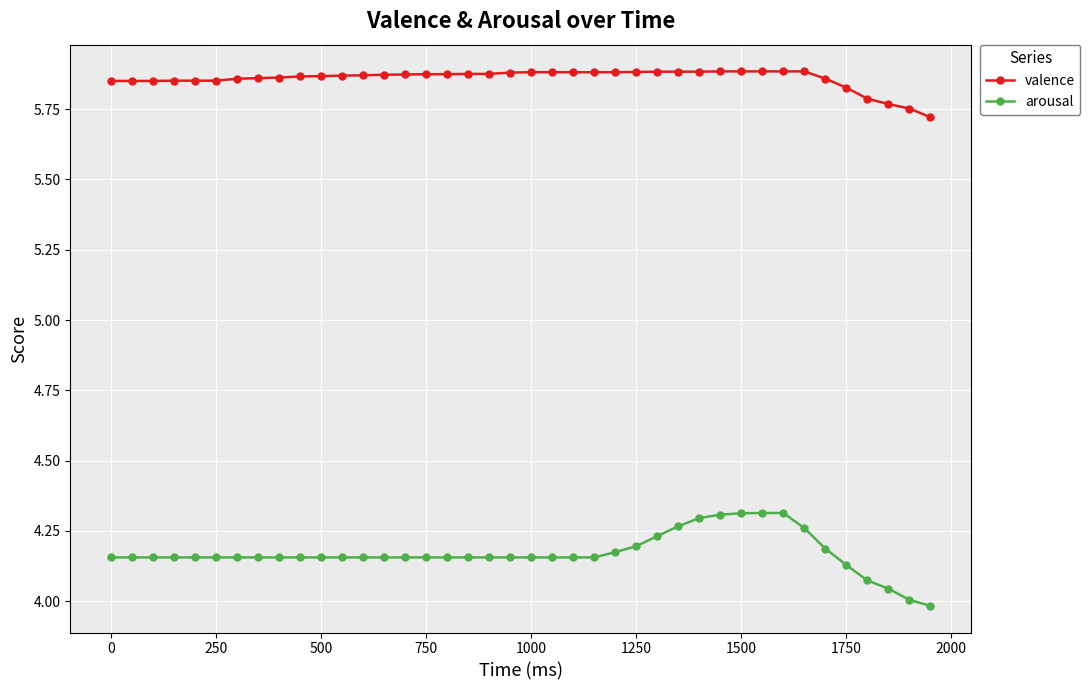

True or false: arousal and valence cross at least once.

False